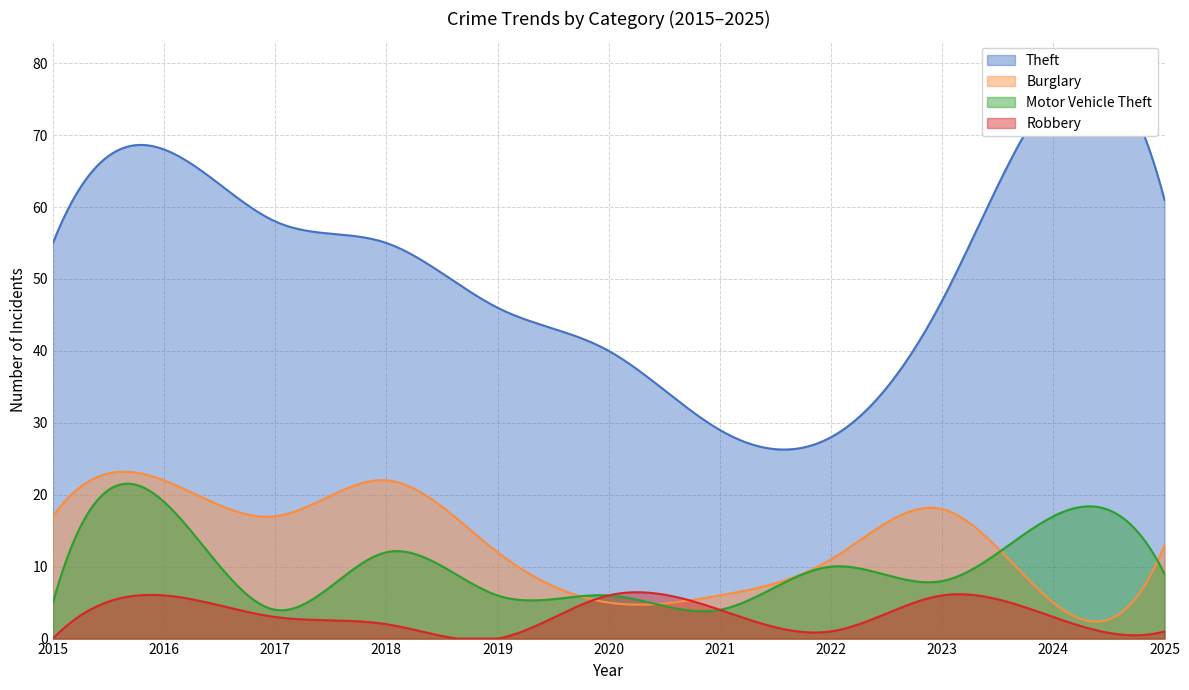

How many lines are shown in the chart?

4